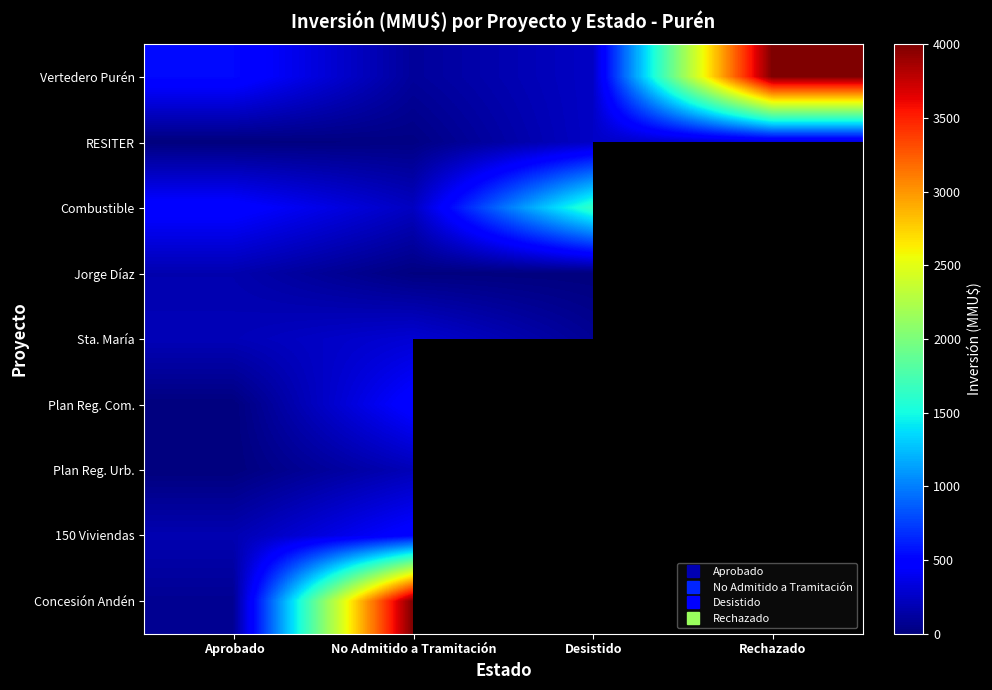

The value of Combustible at Desistido is 962.0. True or false?

False